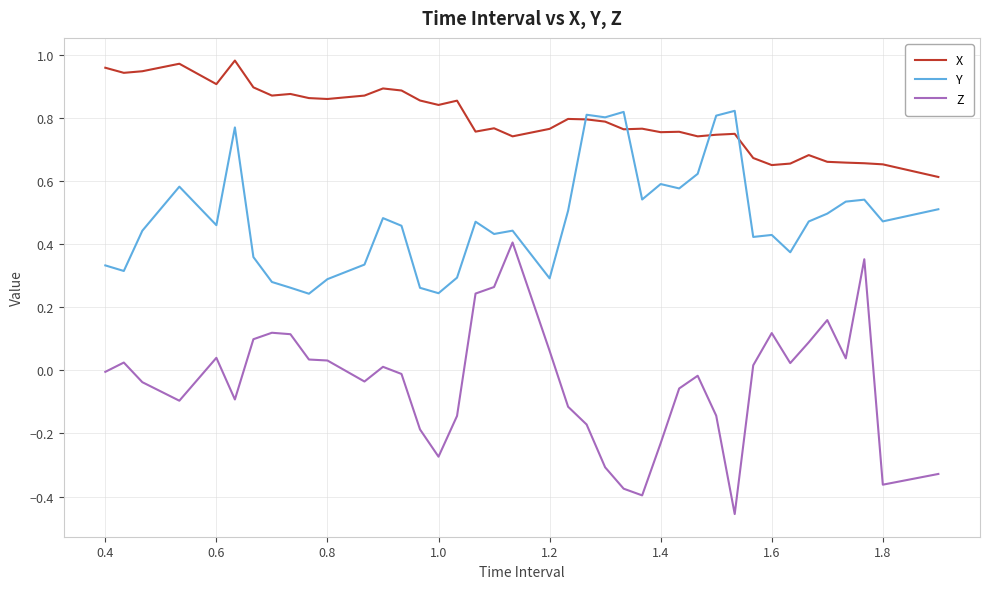

True or false: Z and Y cross at least once.

False